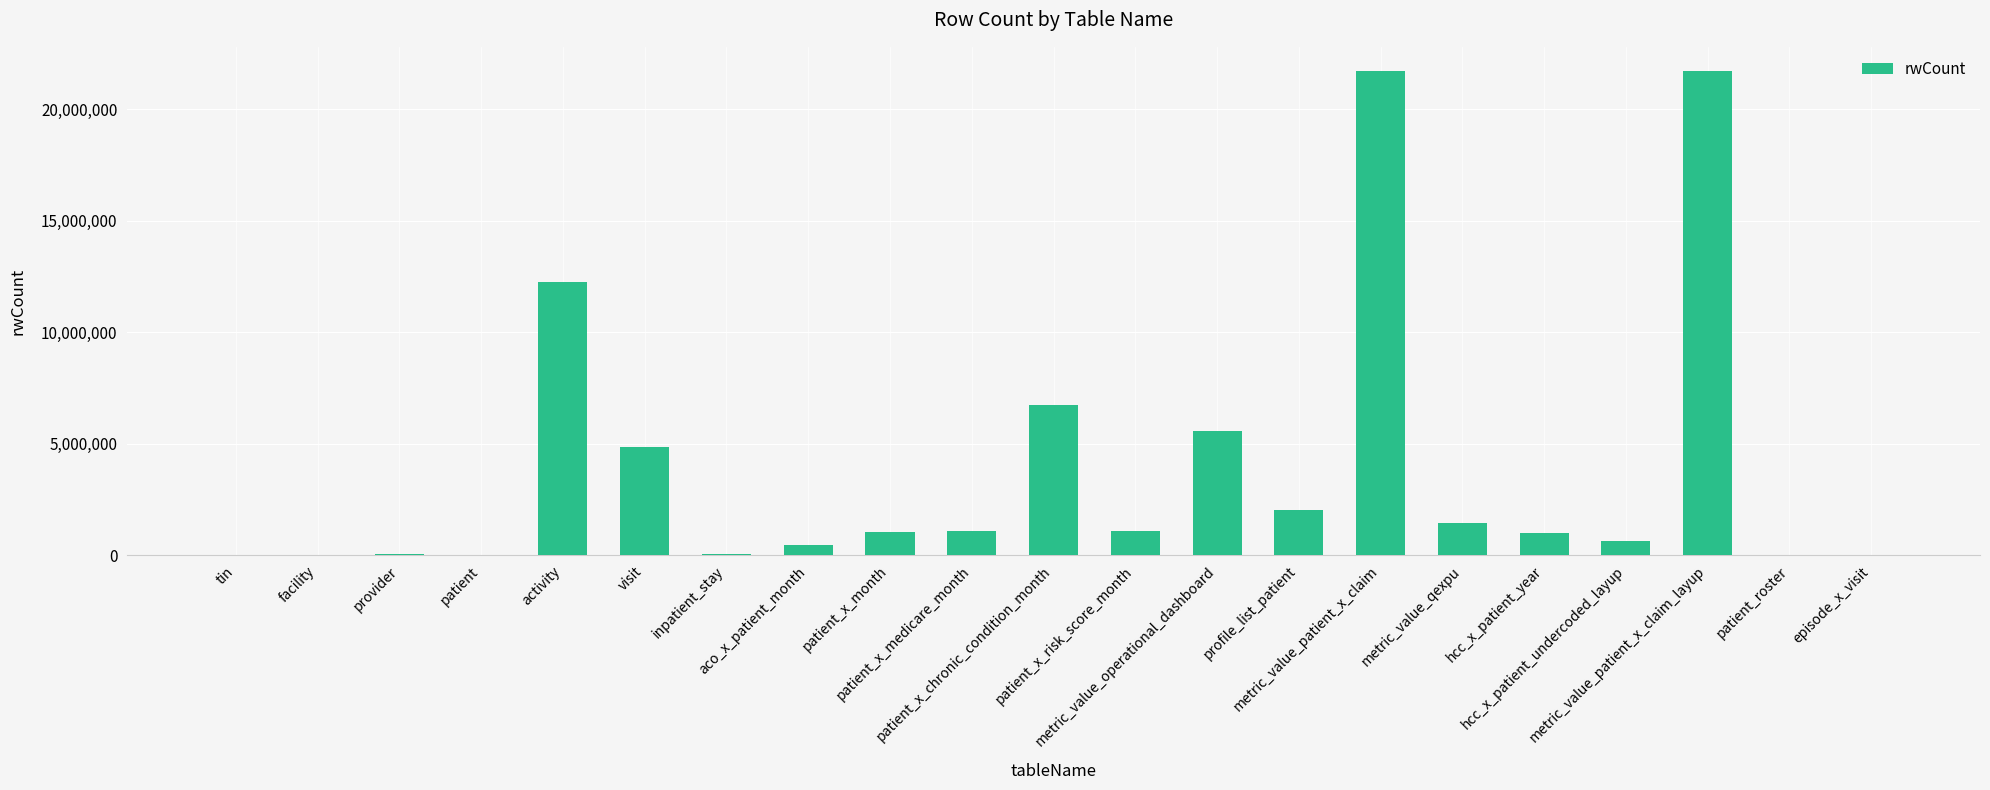

What is the average value?

3888778